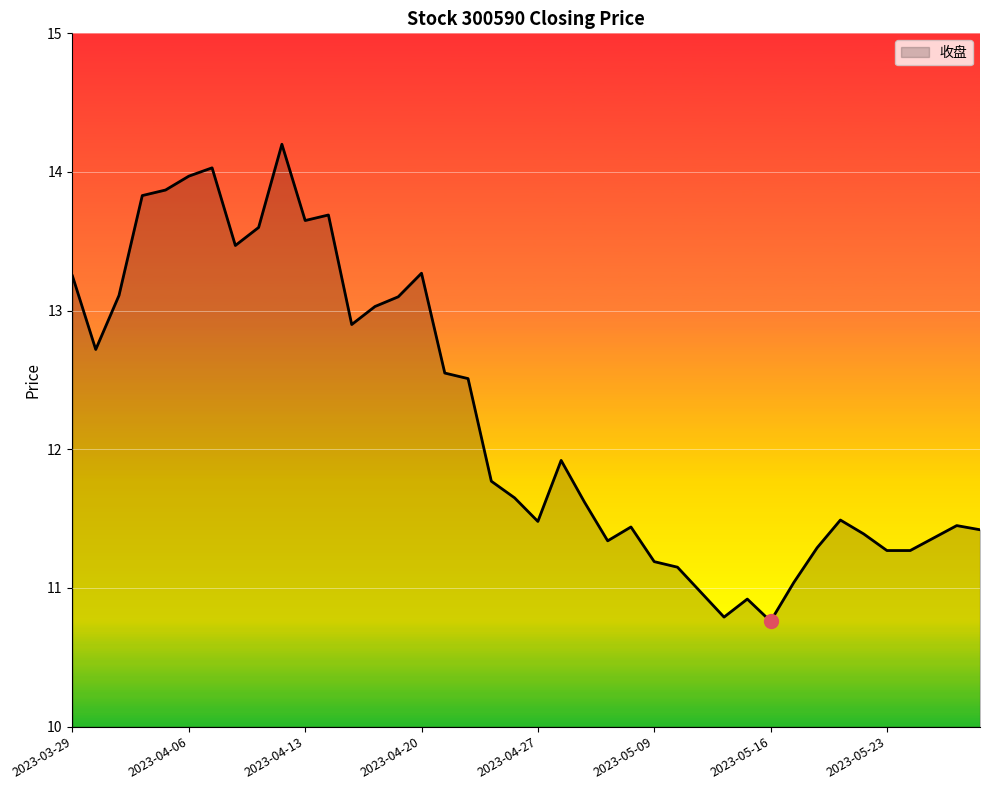

What is the smallest value displayed?

10.8